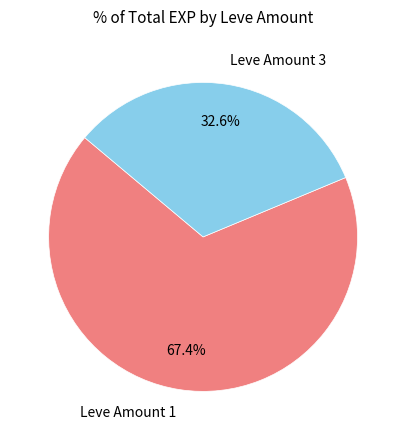

What is the largest slice in the pie chart?

Leve Amount 1